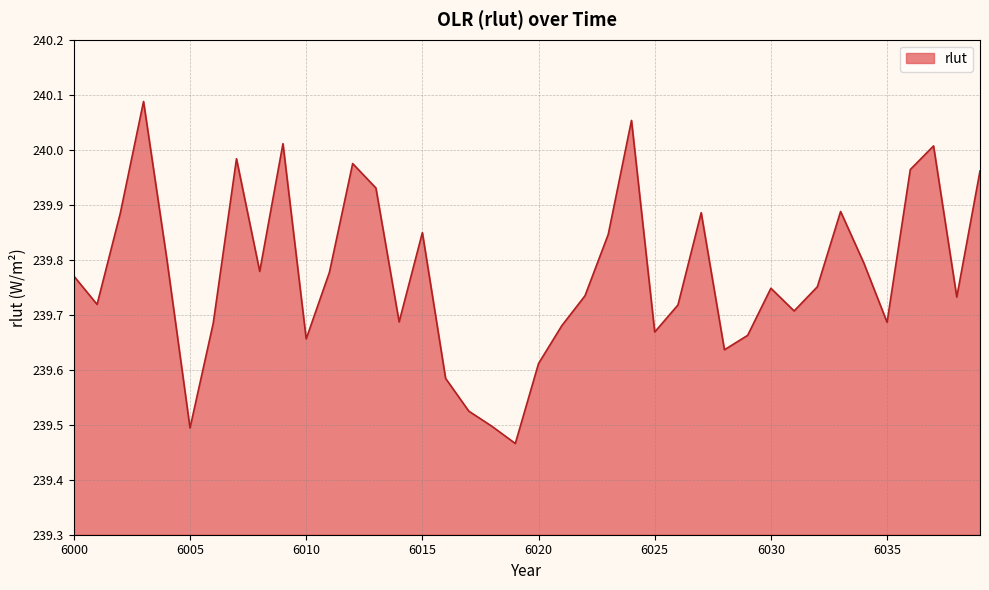

What is the difference between the maximum and minimum values?

0.6